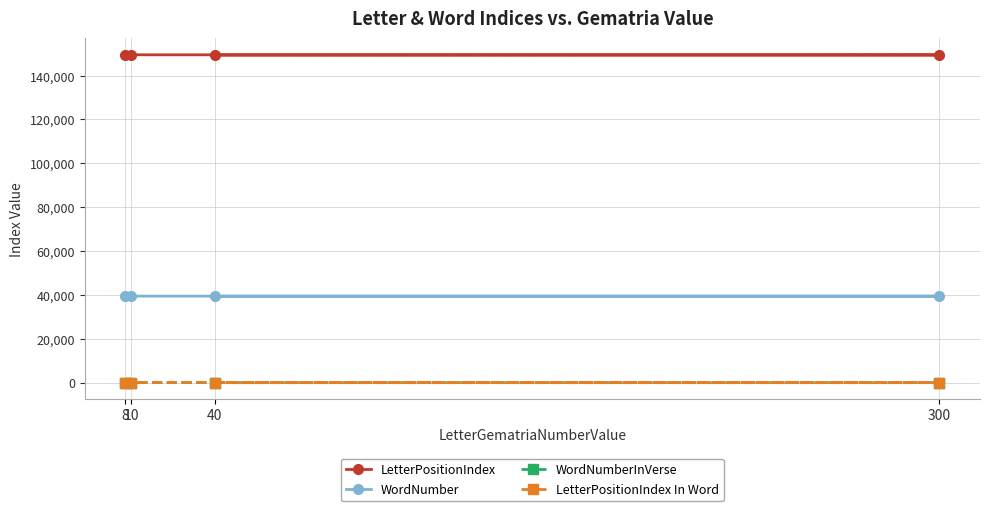

True or false: WordNumberInVerse and LetterPositionIndex In Word cross at least once.

False